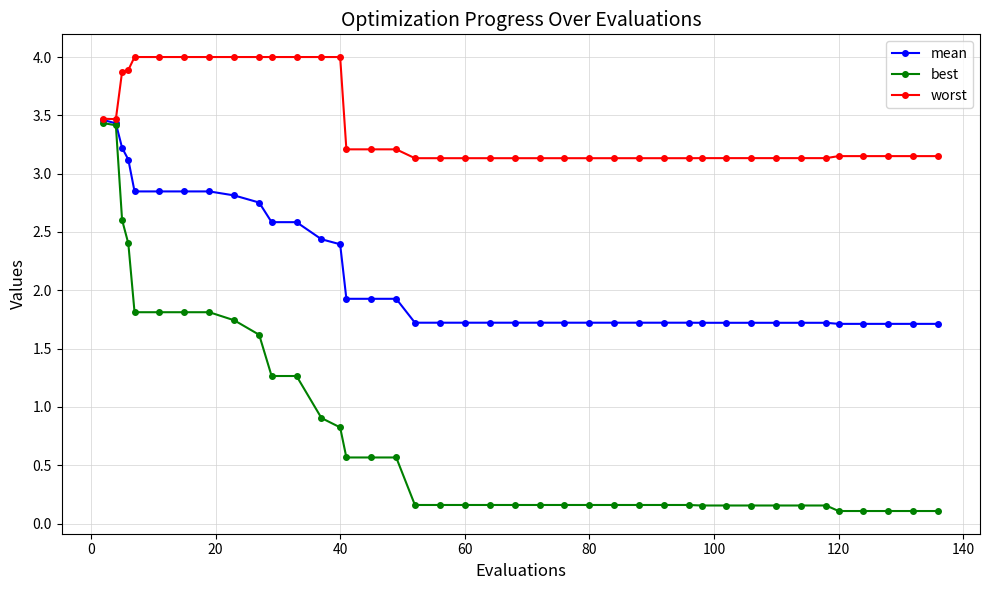

Which series has the largest range (max minus min)?

best